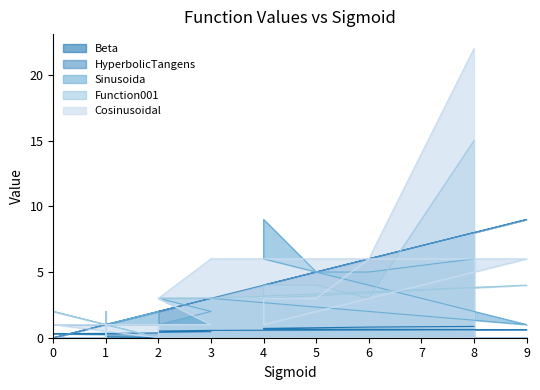

How many interior local valleys does the Cosinusoidal series have?

3